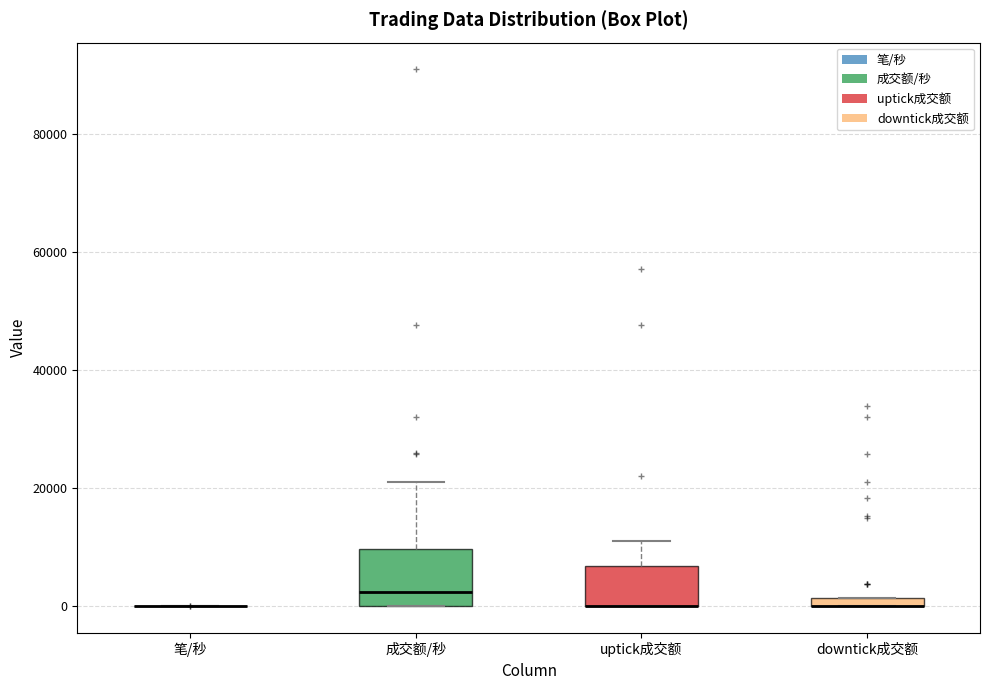

Comparing the boxes themselves (not the whiskers), which one is the tallest?

成交额/秒